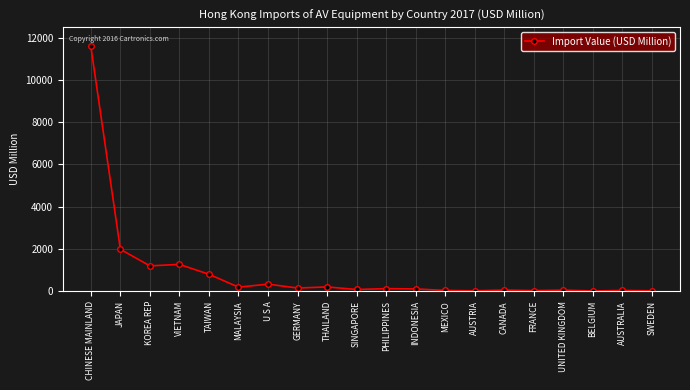

How many distinct data groups are displayed?

1